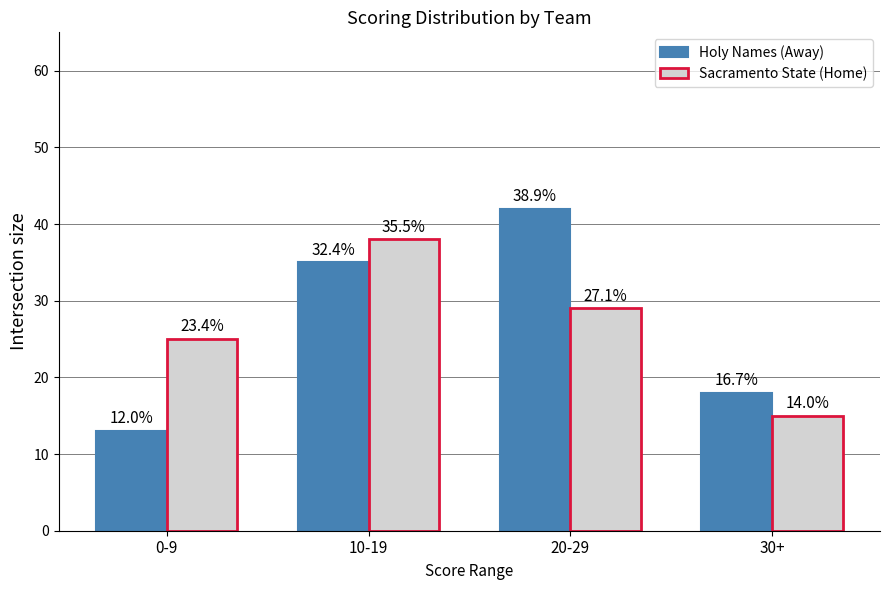

What is the total value across all series at 0-9?

38